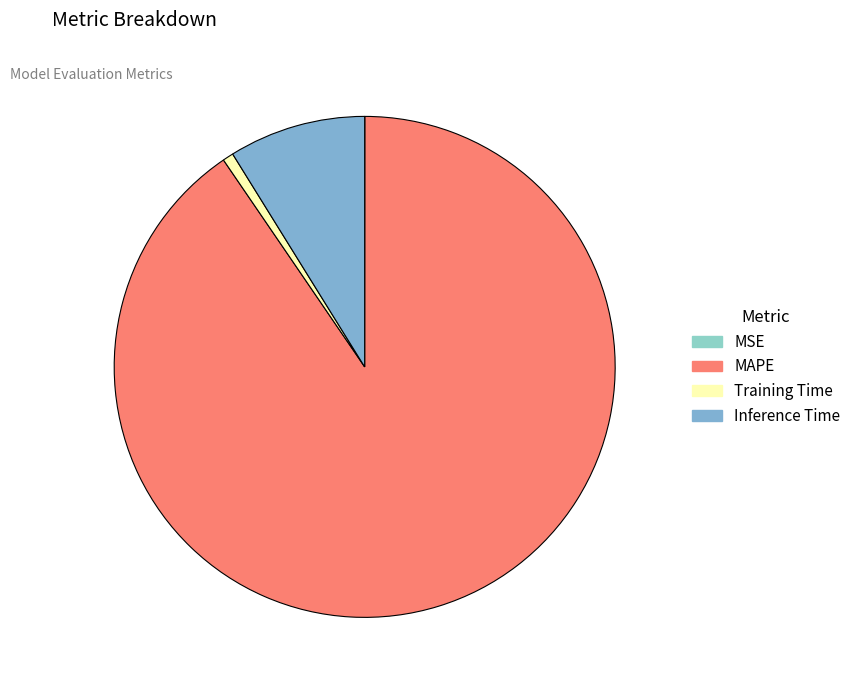

To the nearest percent, what is the difference between the largest and smallest slice percentages?

90%